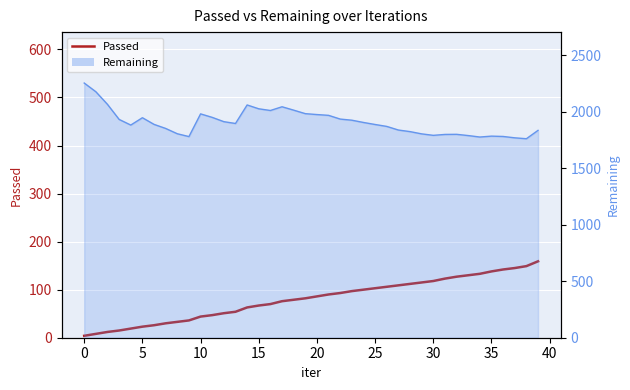

True or false: the data shows 27 at 30.

False